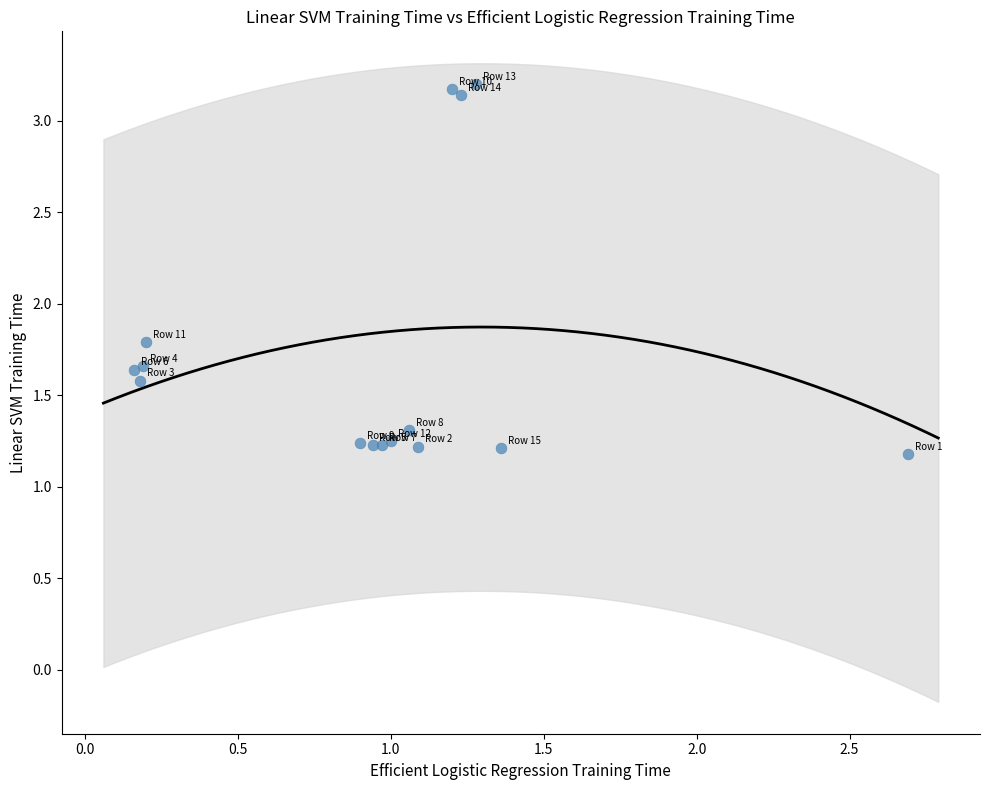

What Y value in the scatter plot is closest to 2?

1.8